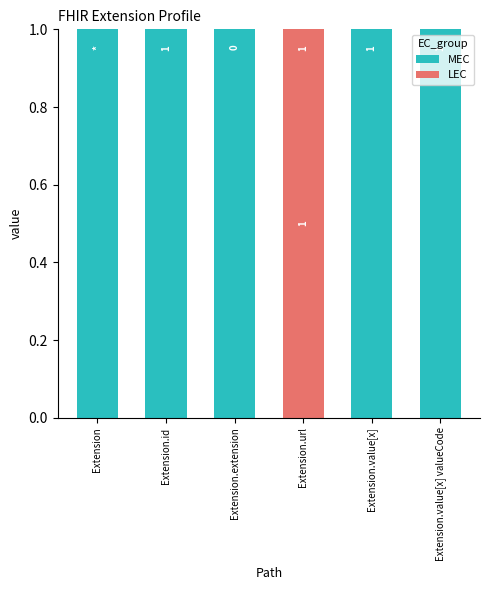

Does the chart contain stacked bars?

Yes